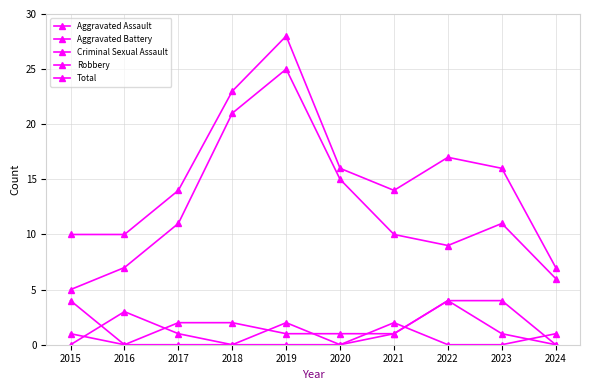

At which label does Aggravated Battery first exceed 2?

2015